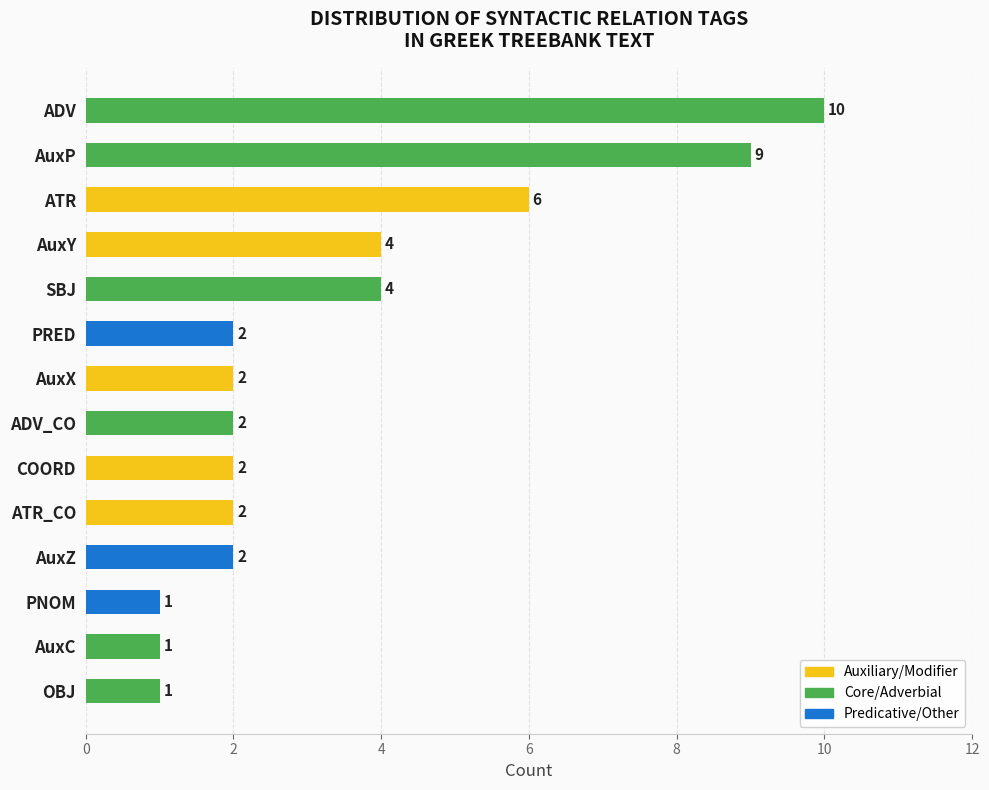

What is the sum of all values?

48